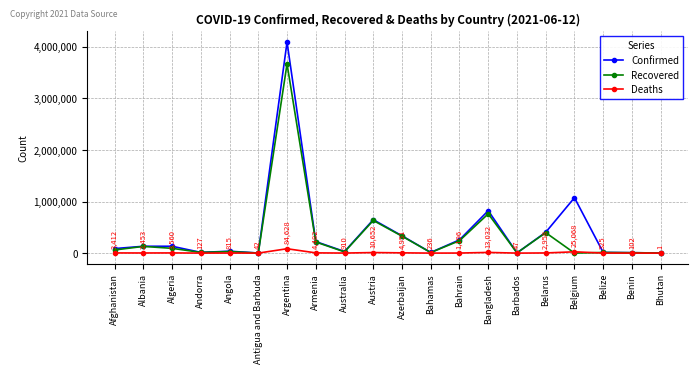

True or false: Confirmed has a value of 1467435 at Bangladesh.

False